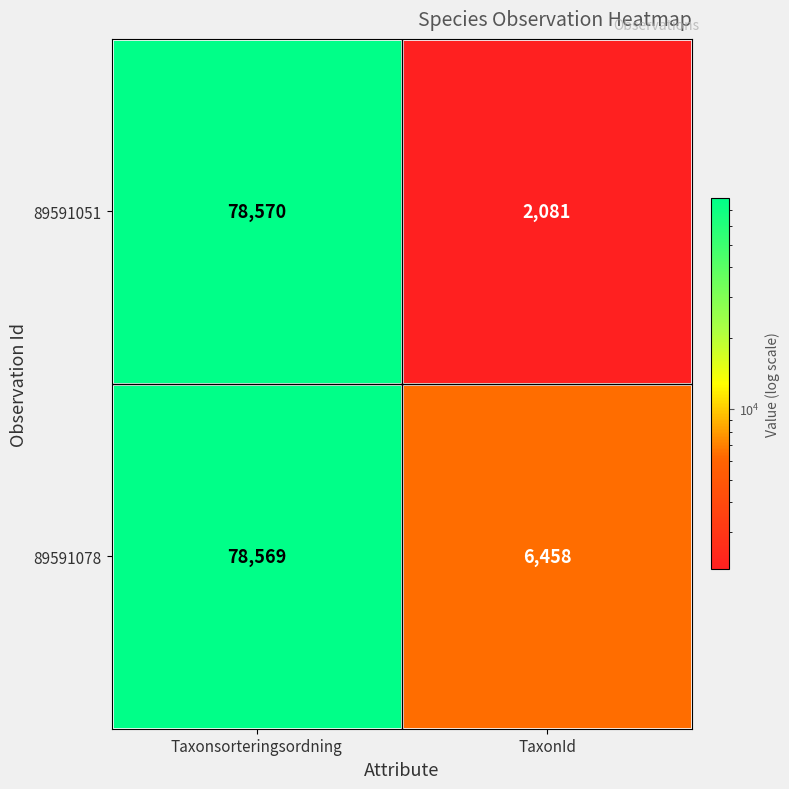

Which category has the lowest value in the 89591078 series?

TaxonId